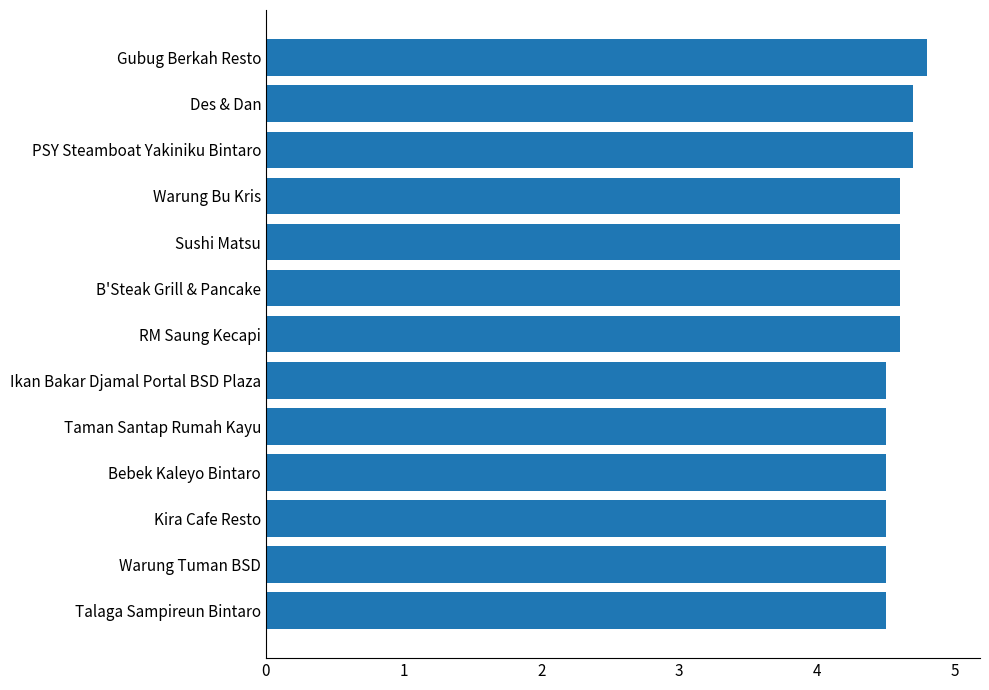

Count the values in the range 4 to 5.

13